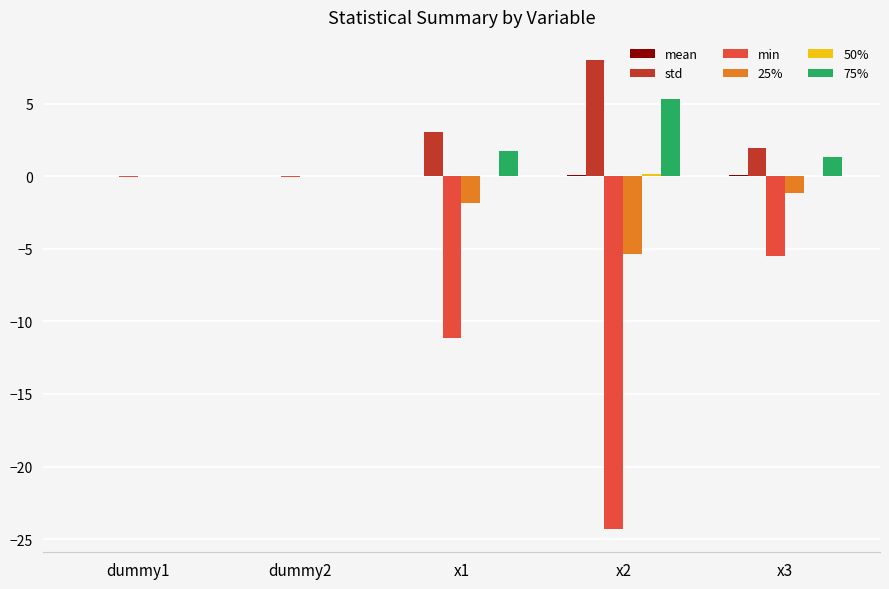

How many categories are shown in the chart?

5